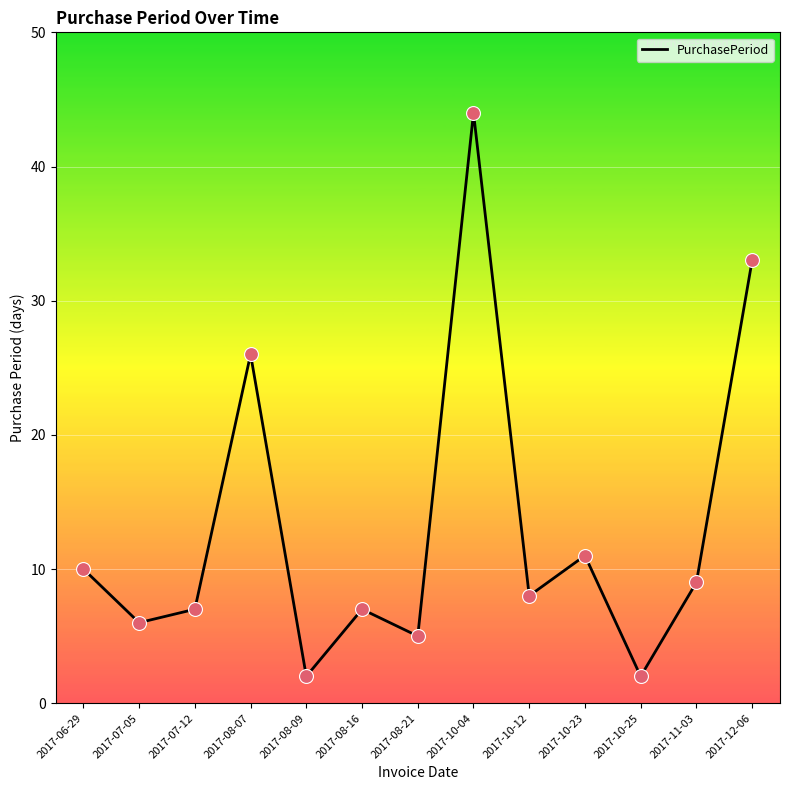

What is the change in value from 2017-07-12 to 2017-08-07?

+19